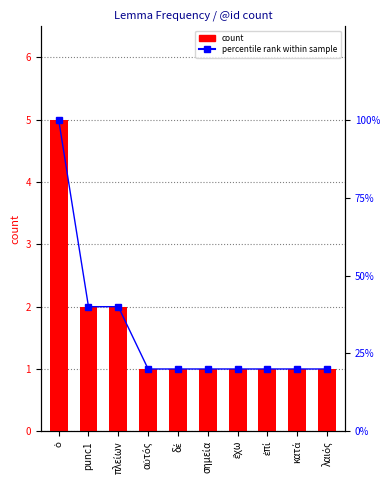

Rank the series by their maximum value, from highest to lowest.

percentile rank within sample, count